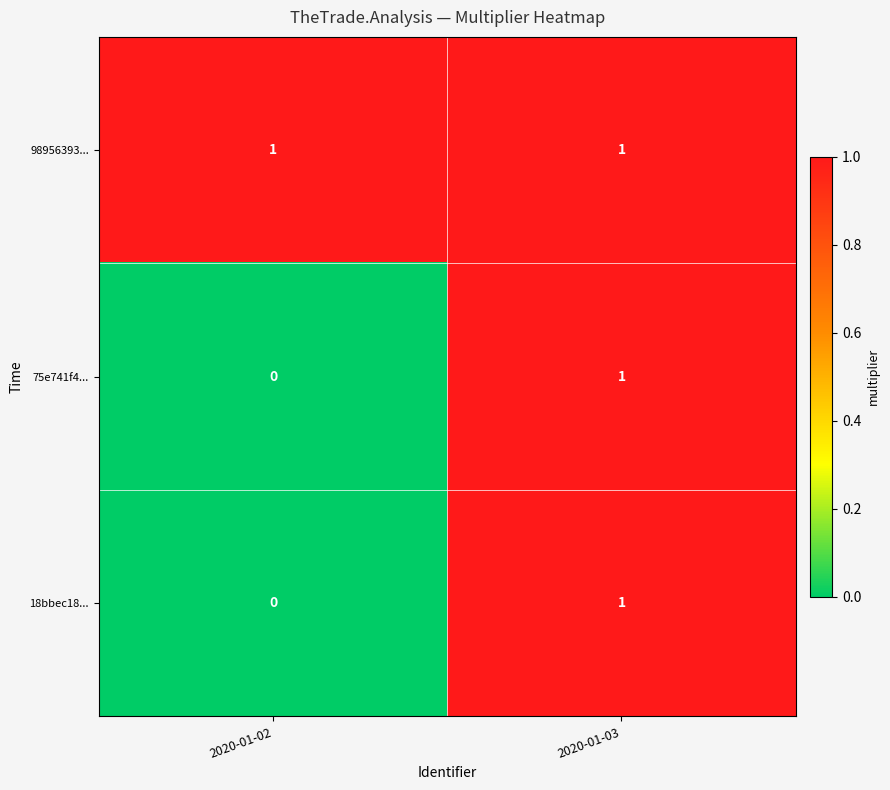

Reading right to left, what are all the values shown in this chart?

98956393...: 2020-01-03=1	2020-01-02=1
75e741f4...: 2020-01-03=1	2020-01-02=0
18bbec18...: 2020-01-03=1	2020-01-02=0